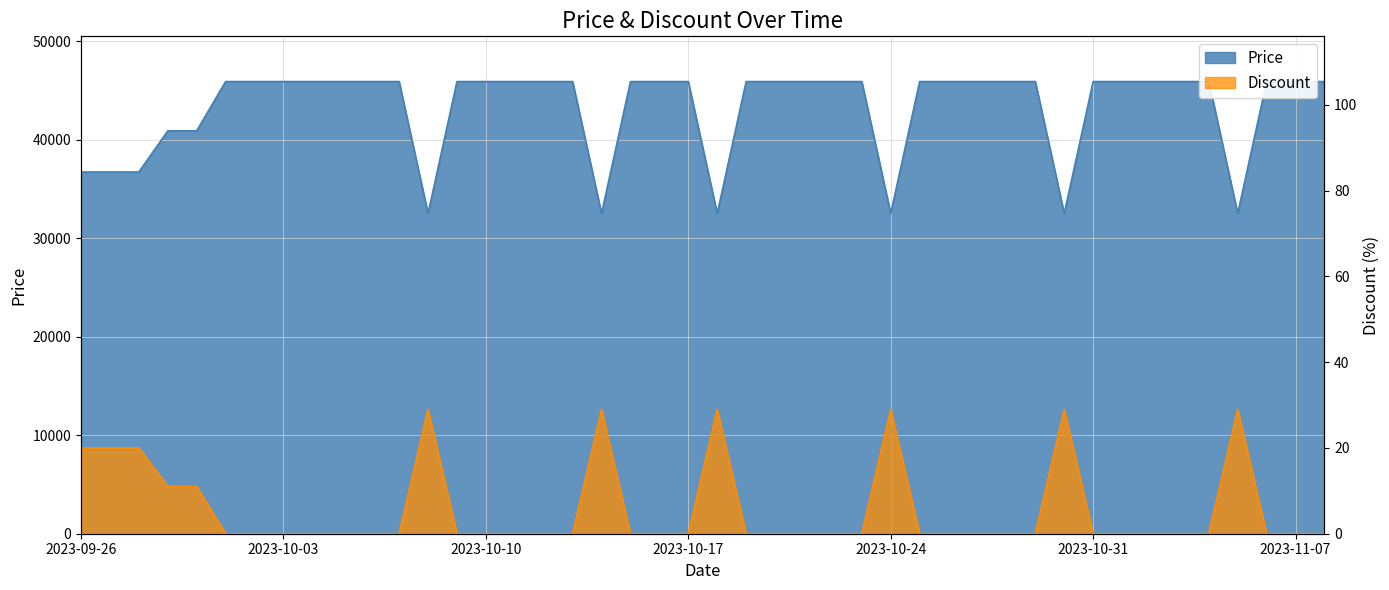

At which category does the chart reach its minimum across all series?

2023-10-01